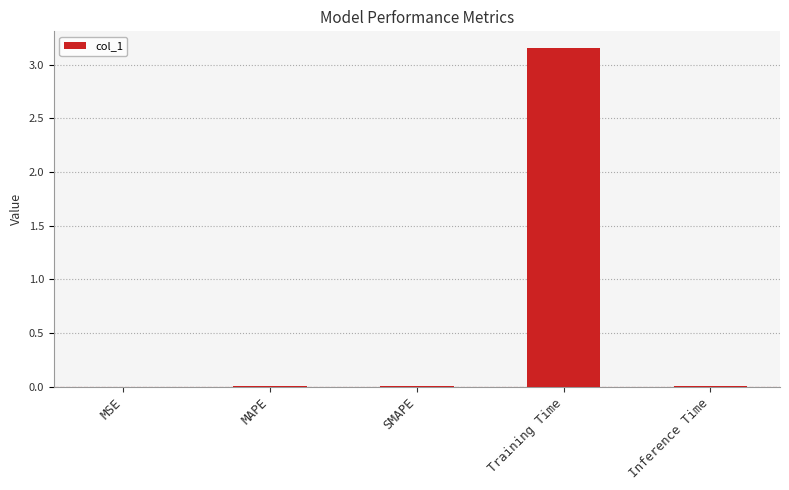

Are the bars horizontal?

No